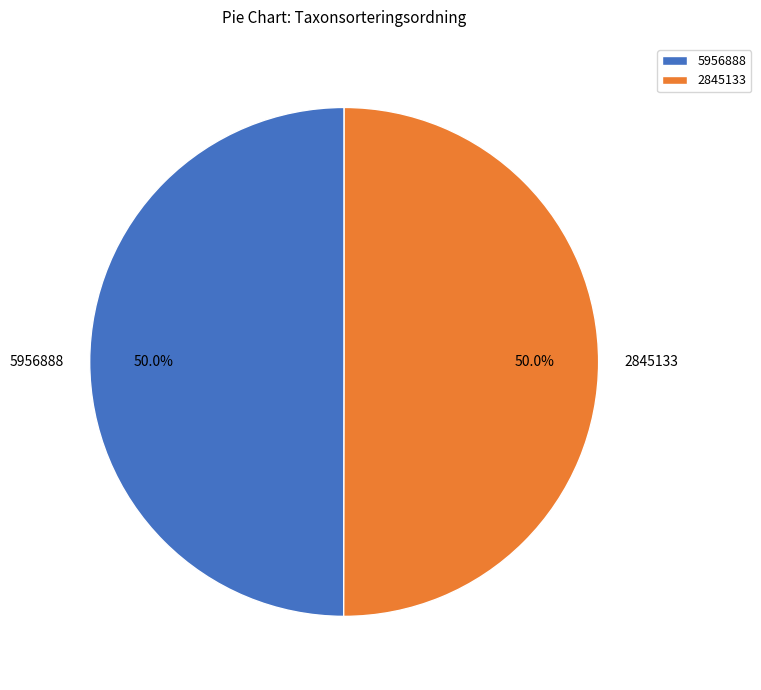

Approximately how many times larger is the value at 5956888 compared to 2845133?

1.0